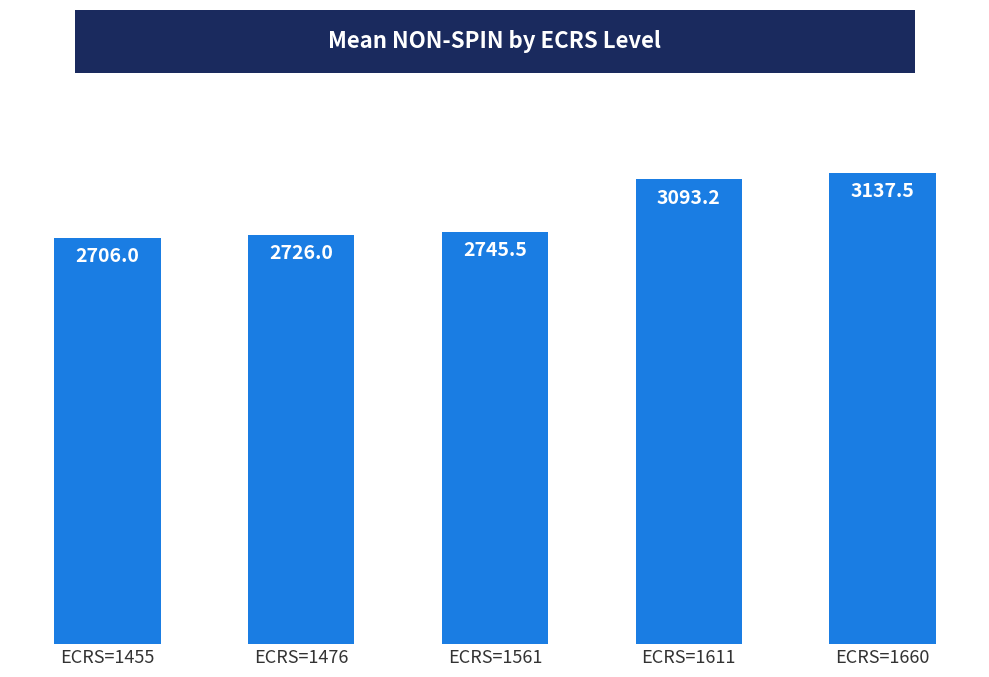

Are the bars horizontal?

No